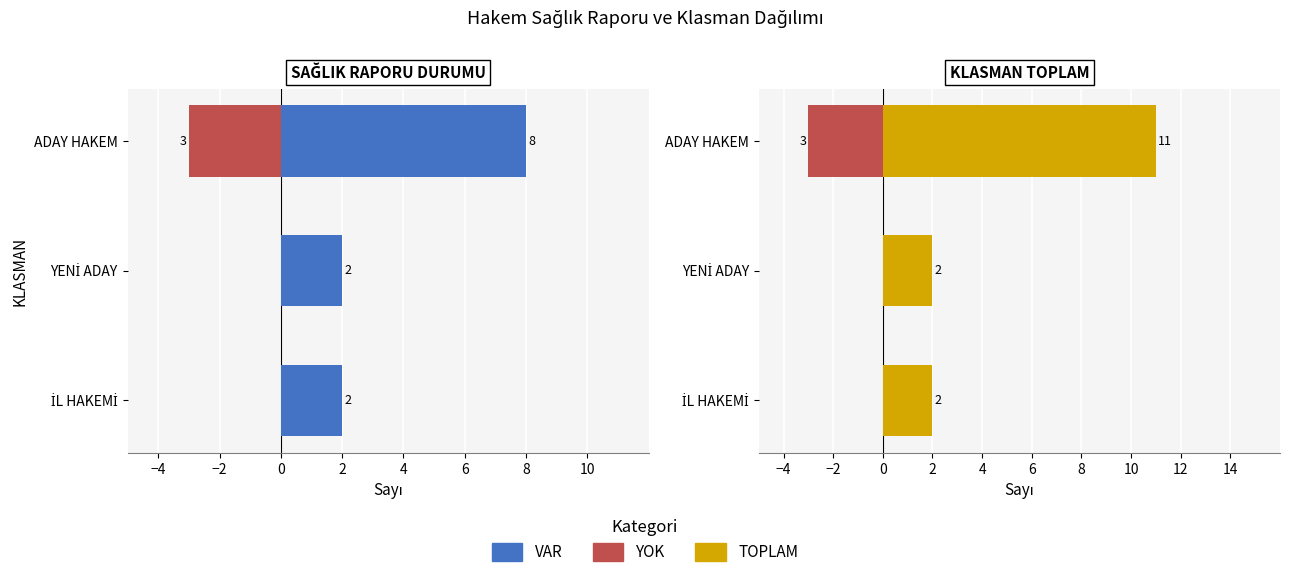

Reading left to right, extract all data points from this chart.

YOK: 0	0	-3
VAR: 2	2	8
TOPLAM: 2	2	11